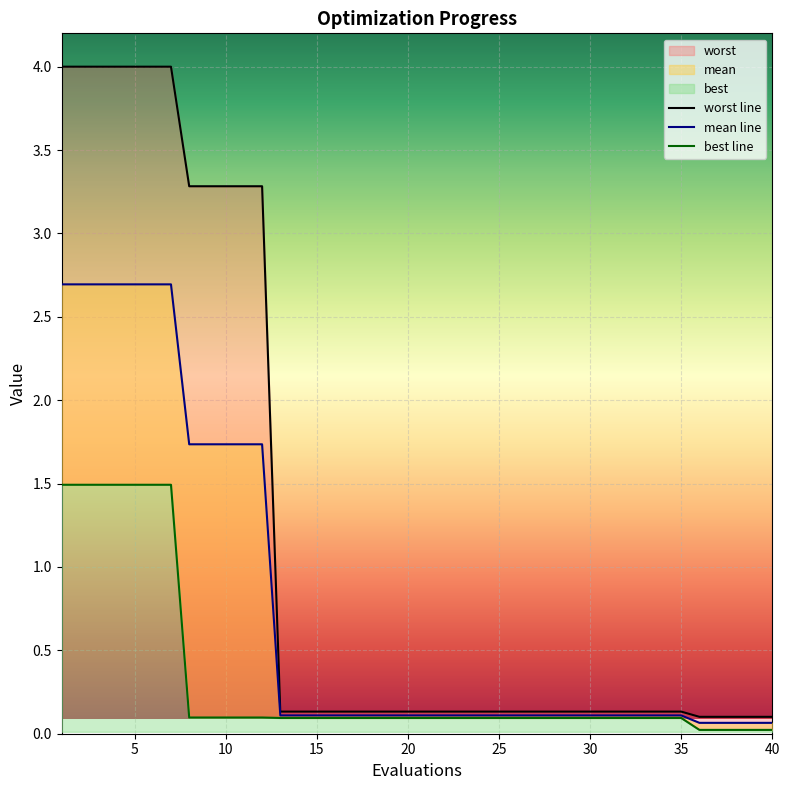

What is the difference between the second highest and second lowest values in the best series?

1.5